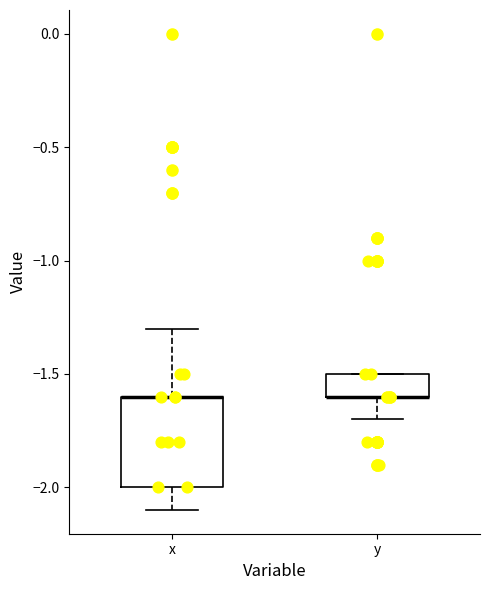

Where is the lower edge of the box for y on the y-axis? The values are not printed on the chart, so give them approximately, as read against the axis.

-1.6